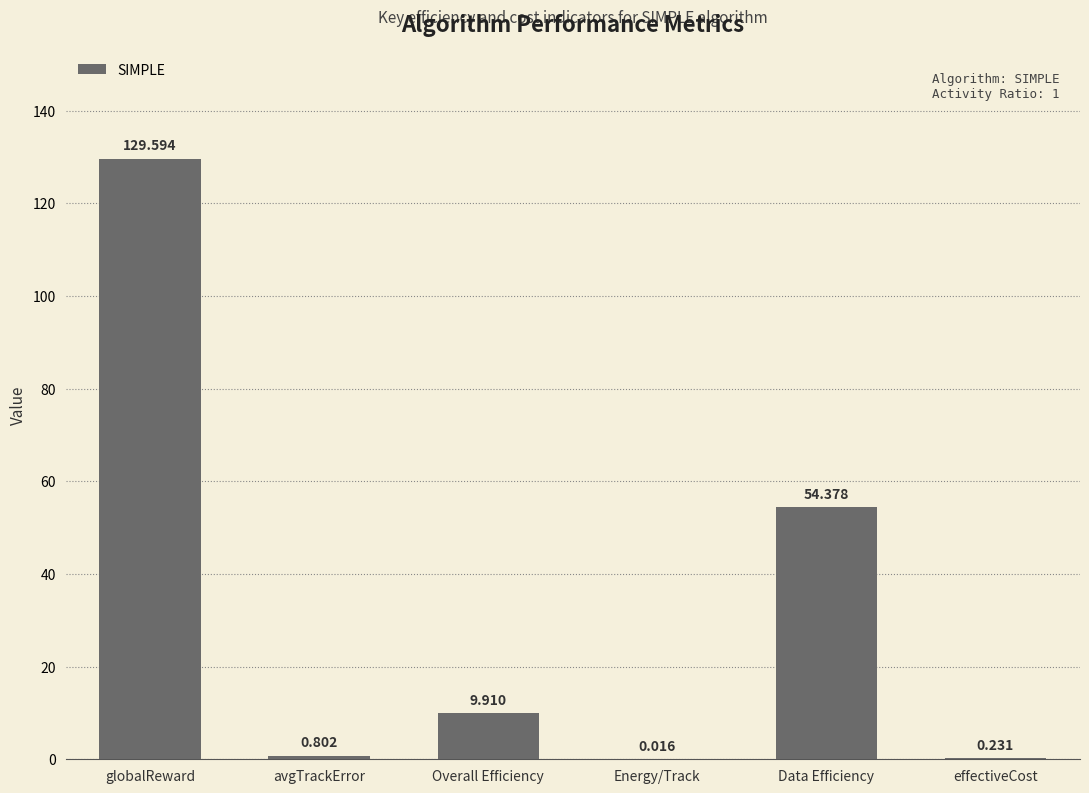

At which label does the data first exceed 9?

globalReward